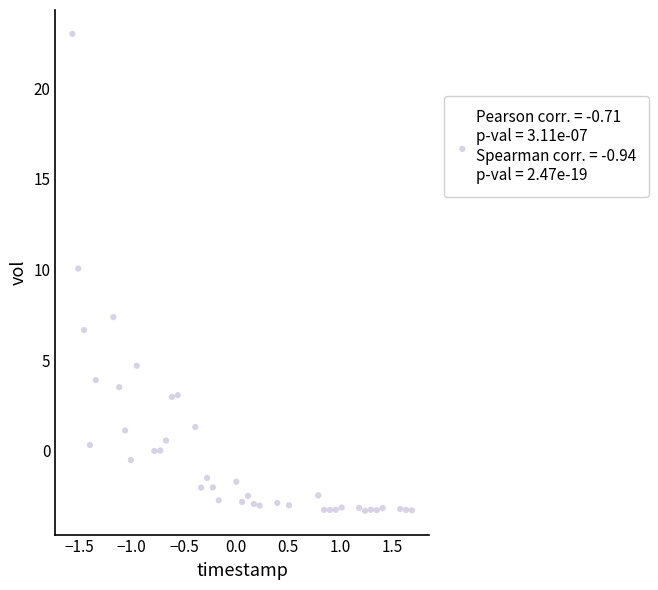

What is the range of X values (max minus min)?

3.3